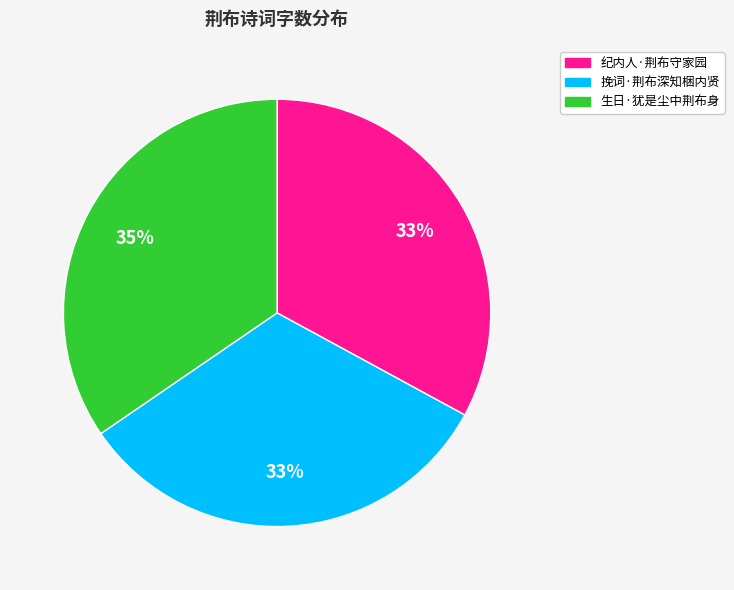

Which slice is the largest?

生日·犹是尘中荆布身